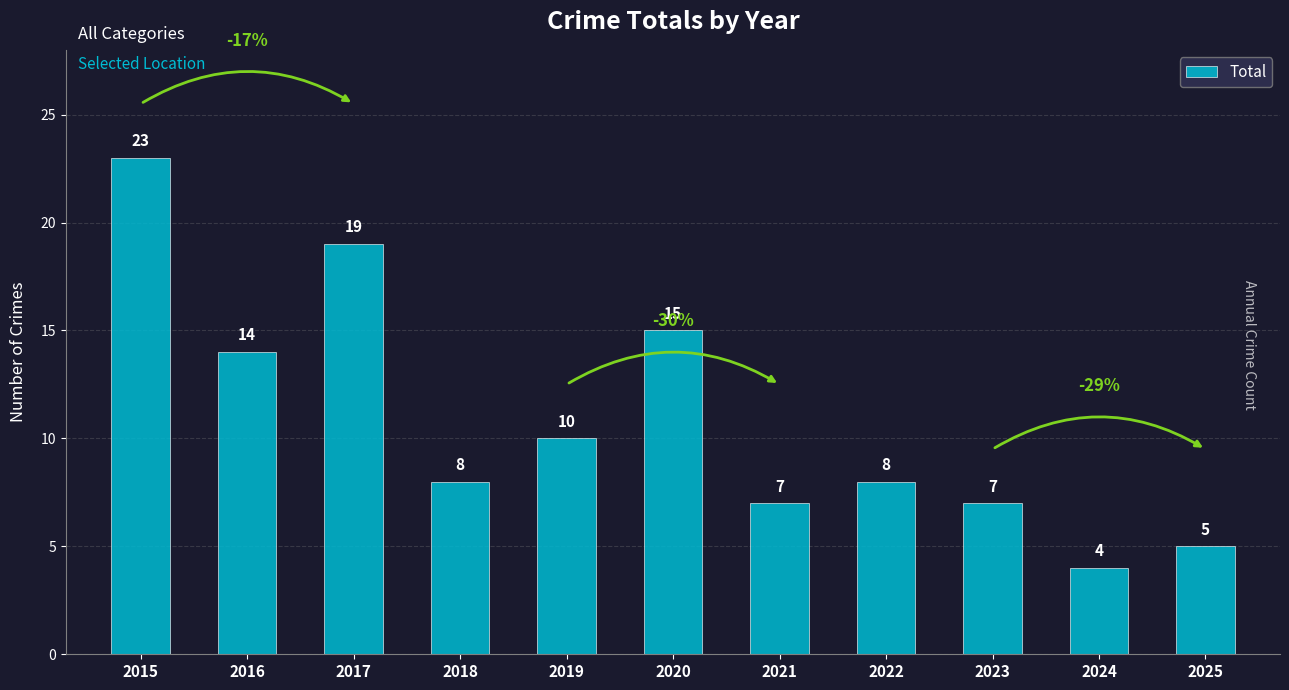

At which label is the value closest to 13?

2016